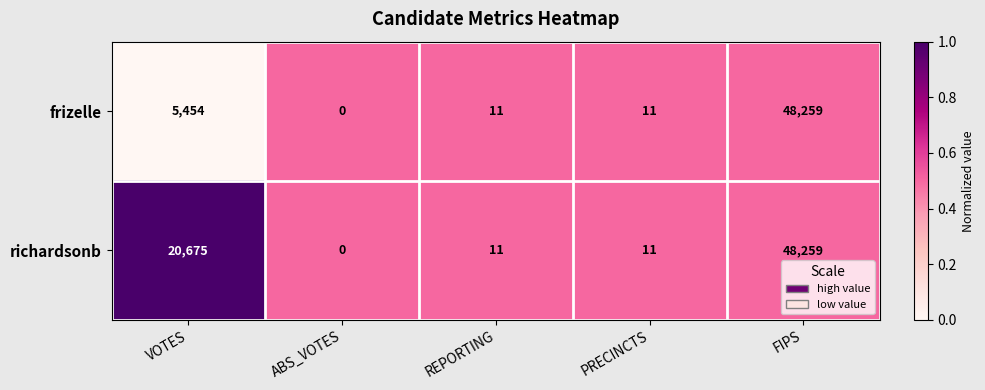

At which label does richardsonb reach its minimum?

ABS_VOTES